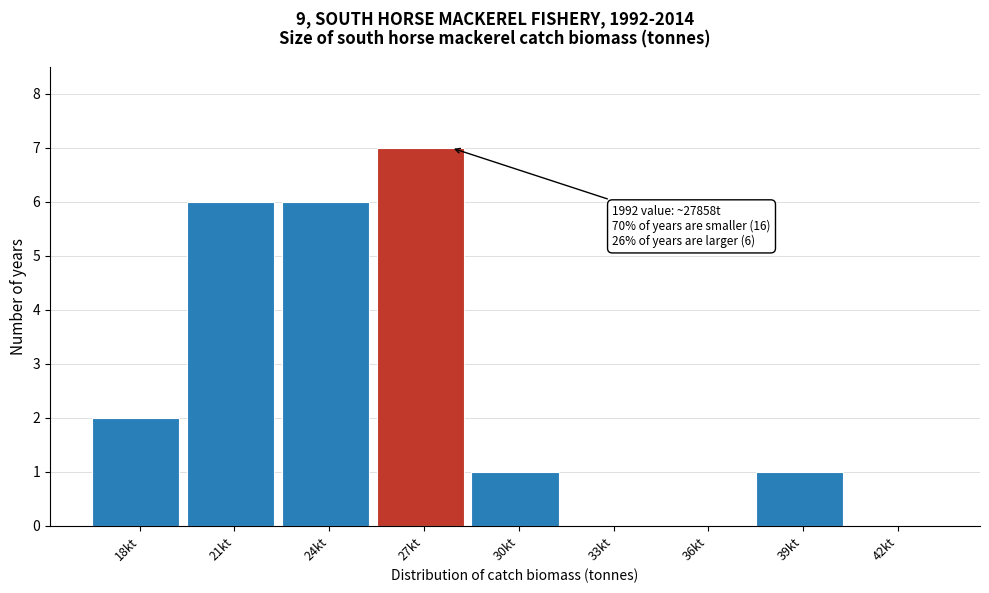

Reading right to left, what are all the values shown in this chart?

42kt=0	39kt=1	36kt=0	33kt=0	30kt=1	27kt=7	24kt=6	21kt=6	18kt=2